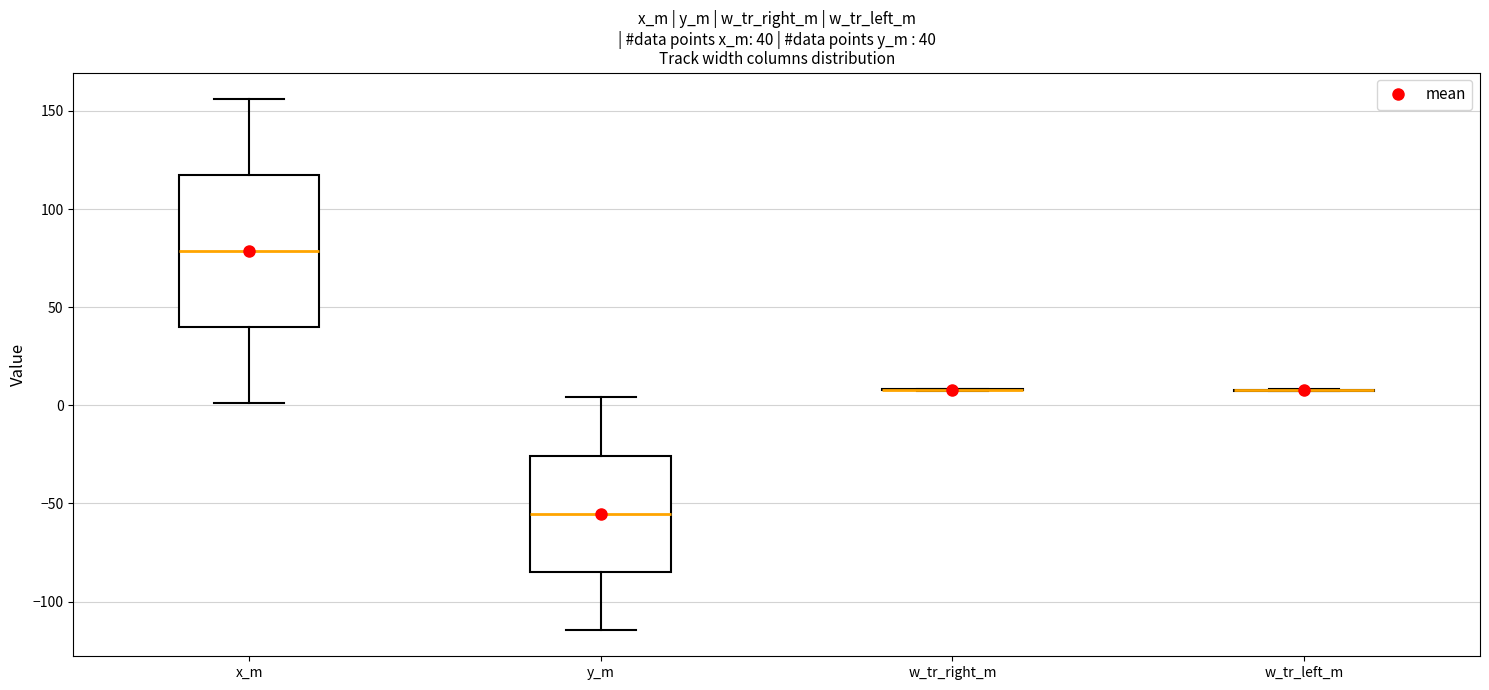

Which box is the tallest, from its lower edge to its upper edge?

x_m